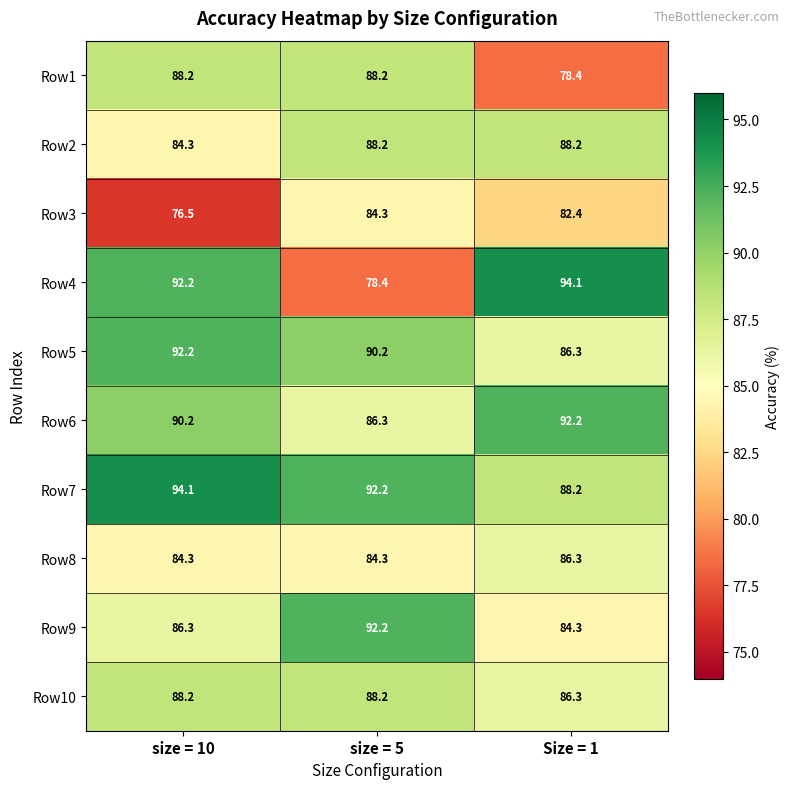

Count the number of data series in this chart.

10